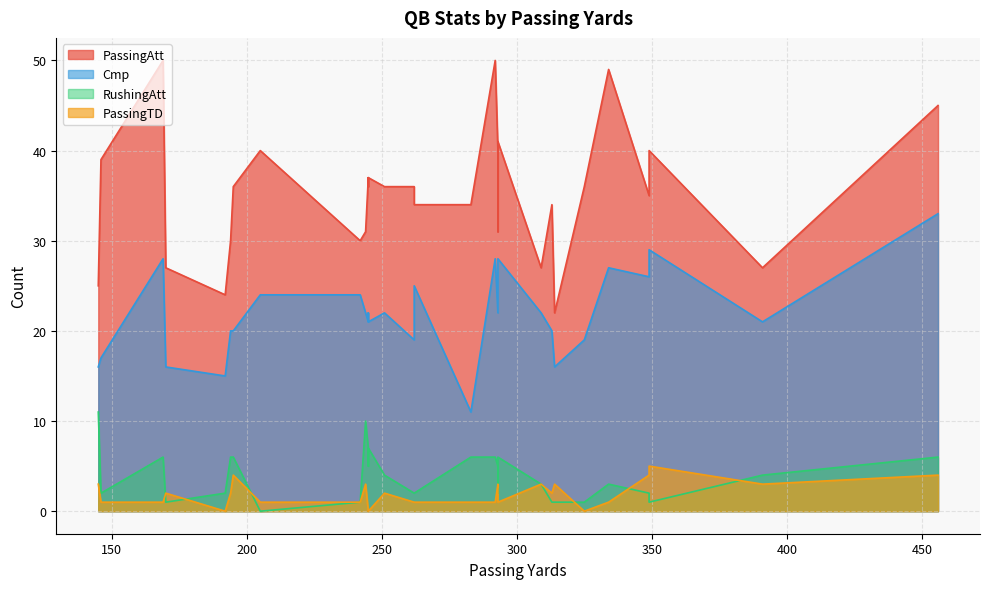

True or false: PassingTD and Cmp cross at least once.

False